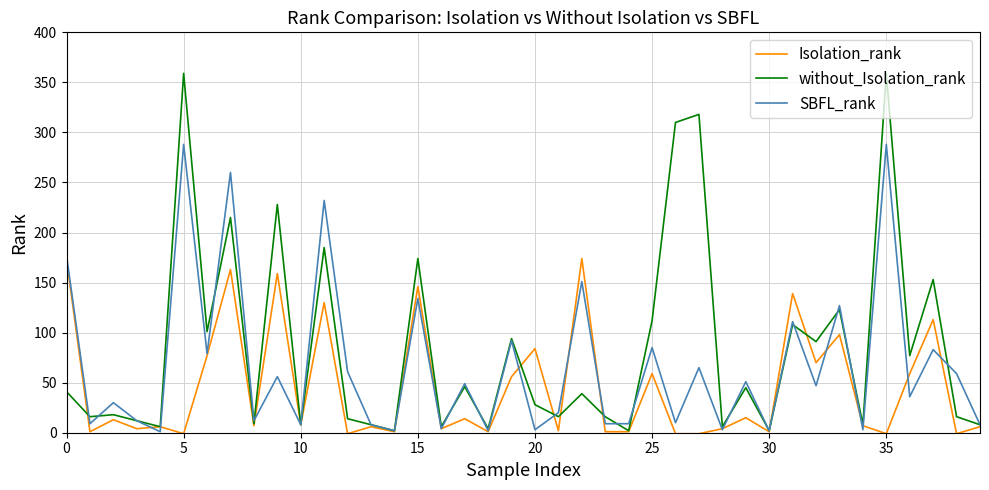

What is the highest value of the without_Isolation_rank series?

359